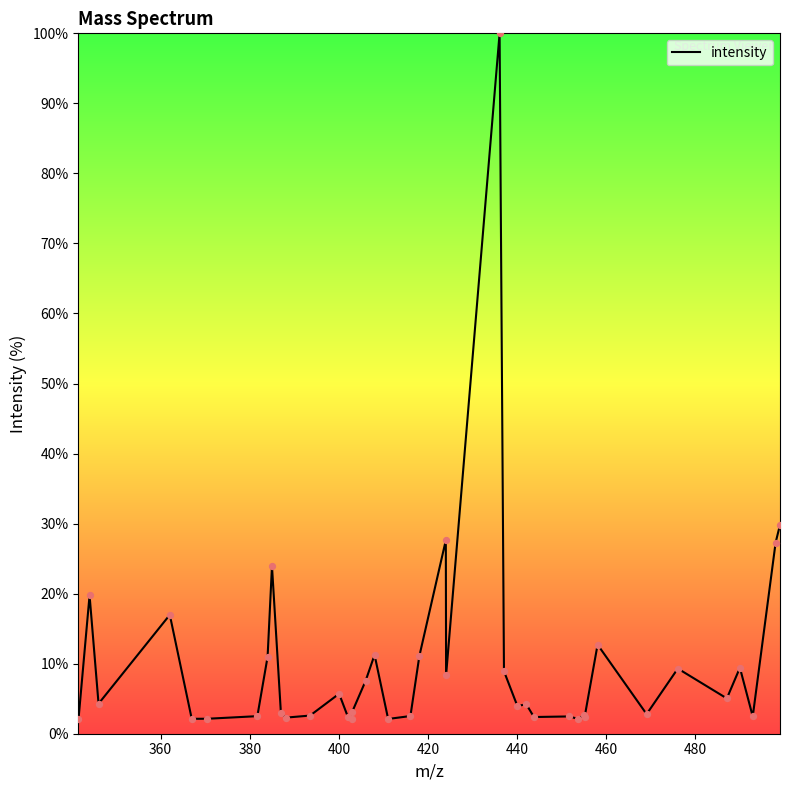

What is the greatest value displayed?

100.0